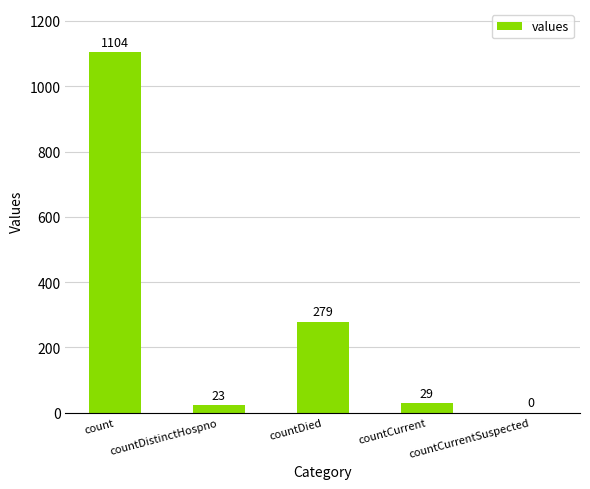

What is the sum of all values?

1435